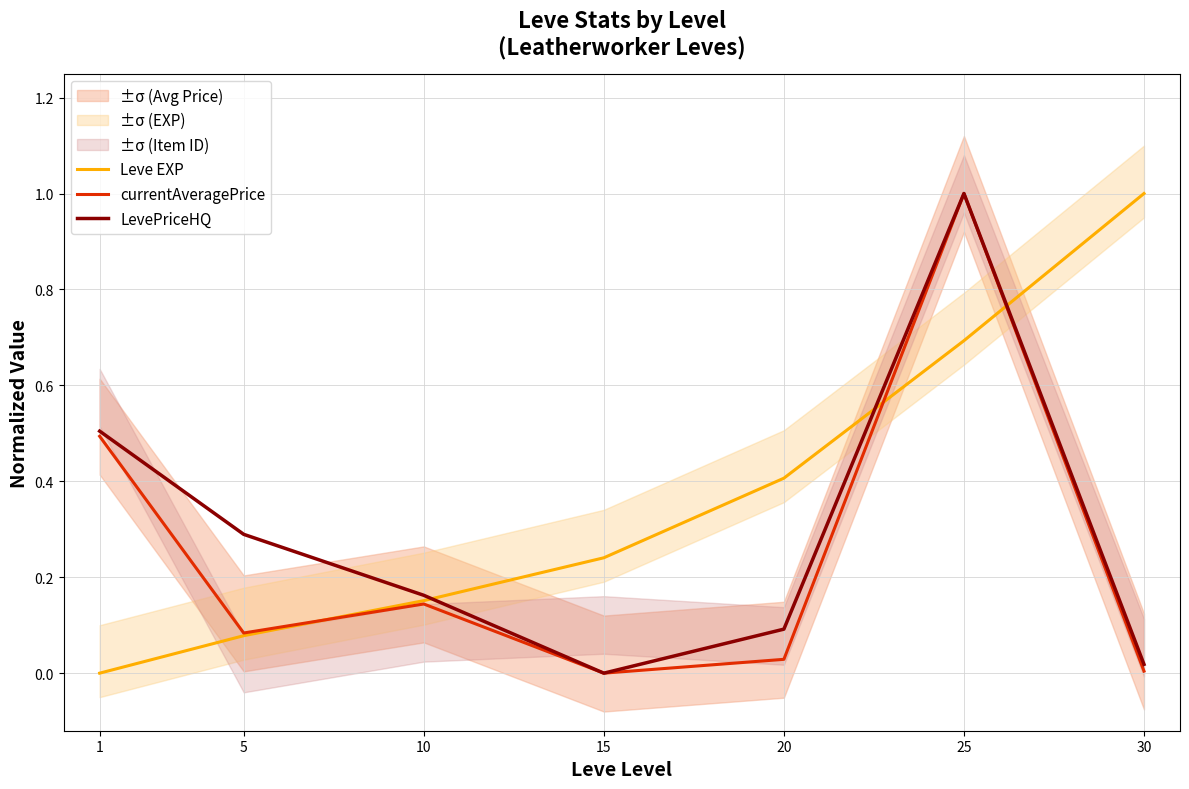

What is the difference between the highest and lowest values at 25?

0.3